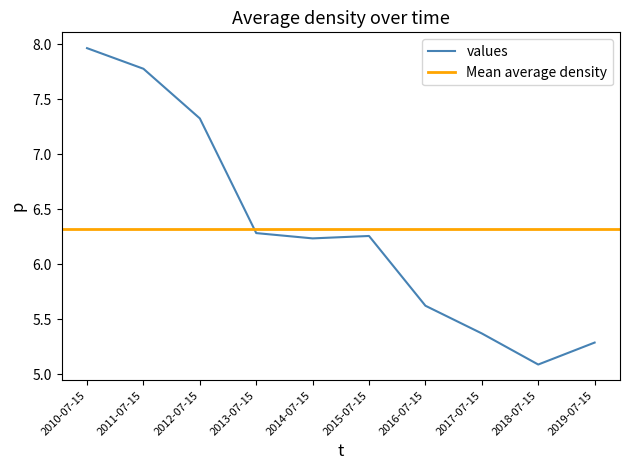

At which label does values reach its peak?

2010-07-15